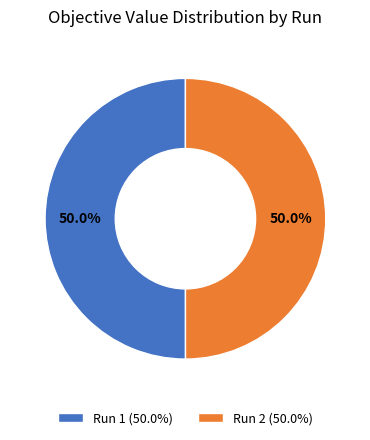

How much of the chart is everything except Run 2 (50.0%)?

50.0%